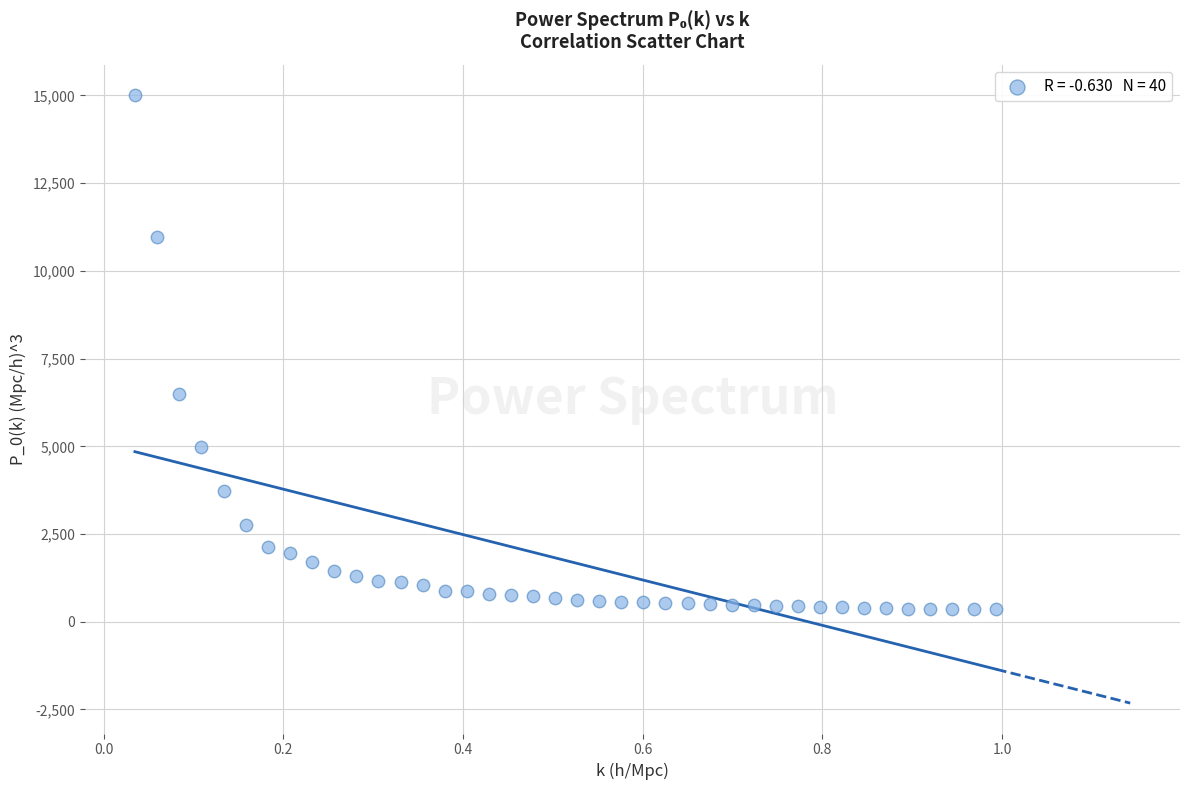

What is the range of Y values (max minus min)?

14663.5